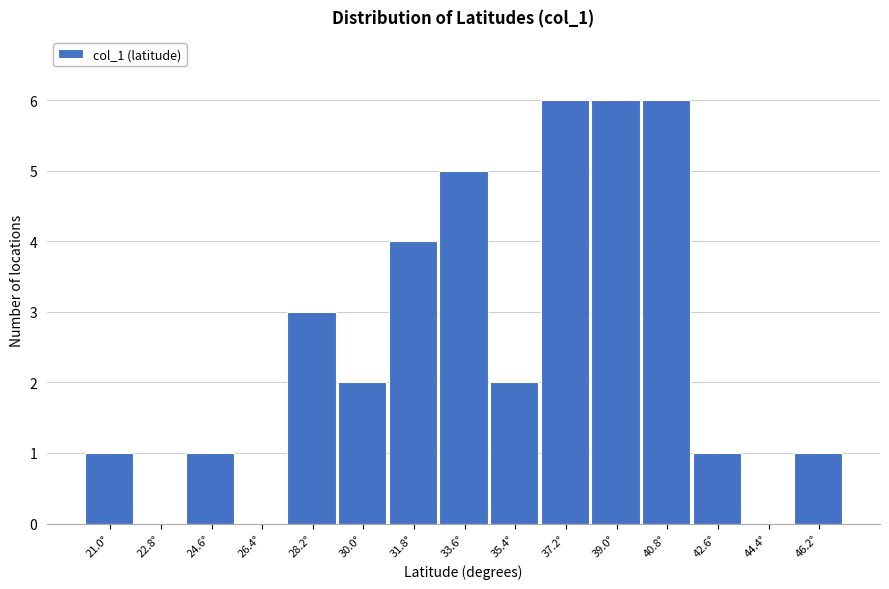

Reading left to right, extract all data points from this chart.

21.0°=1	22.8°=0	24.6°=1	26.4°=0	28.2°=3	30.0°=2	31.8°=4	33.6°=5	35.4°=2	37.2°=6	39.0°=6	40.8°=6	42.6°=1	44.4°=0	46.2°=1